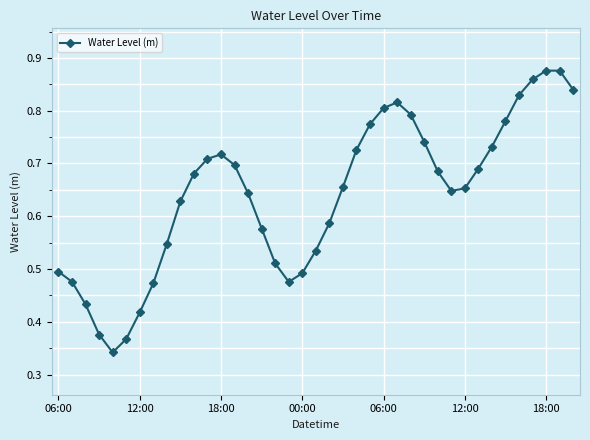

True or false: the data has more than 1 interior local peaks.

True